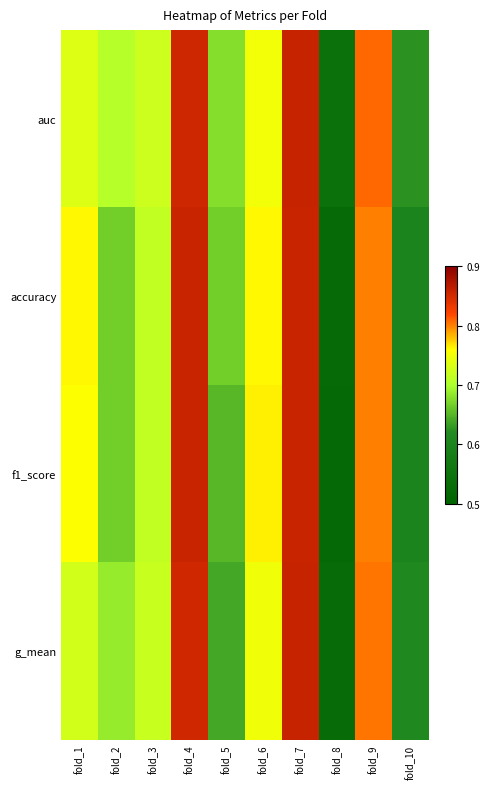

At how many categories does at least one series exceed 0?

10